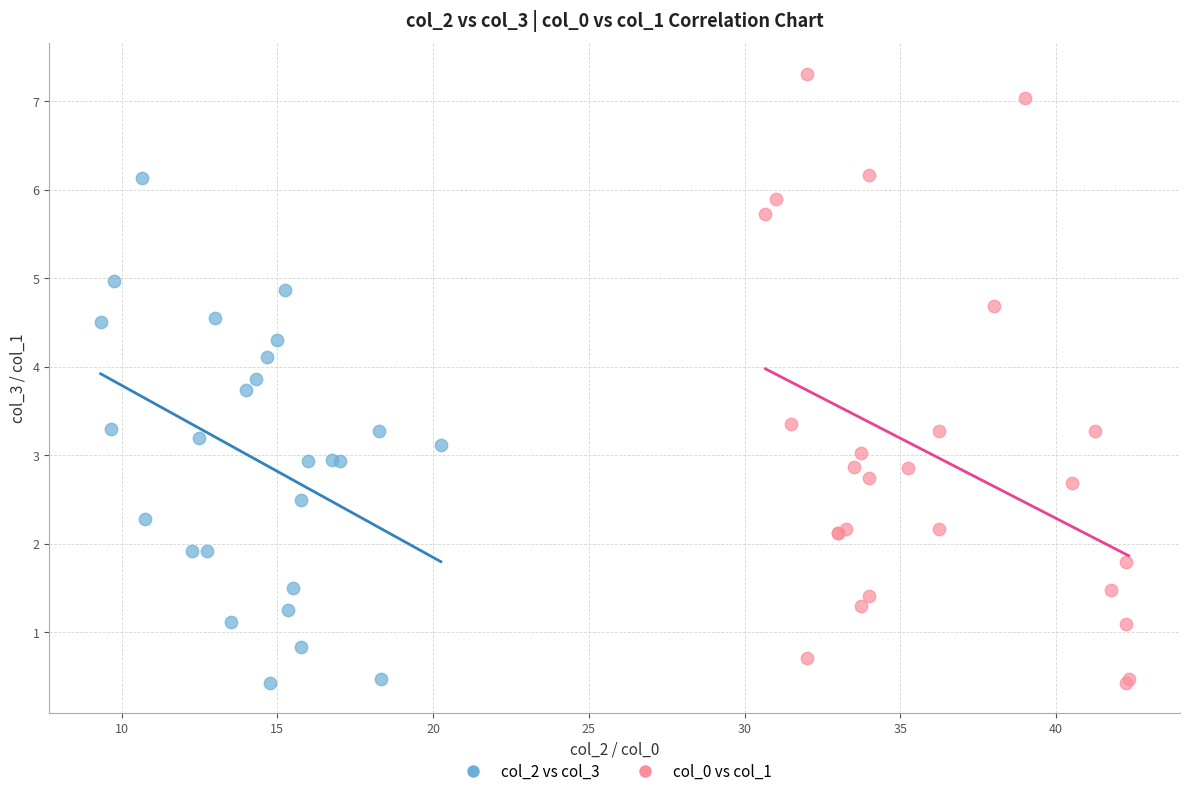

Which series has the largest Y range (max minus min)?

col_0 vs col_1